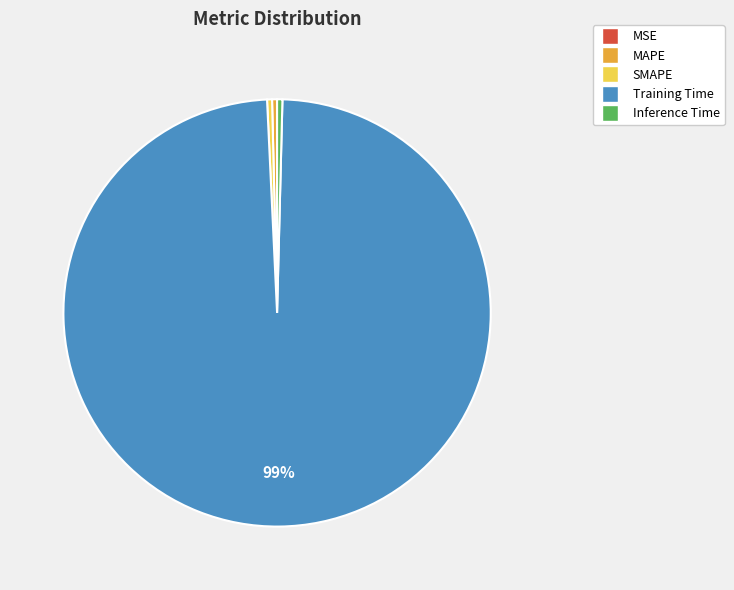

Which slice is the largest?

Training Time